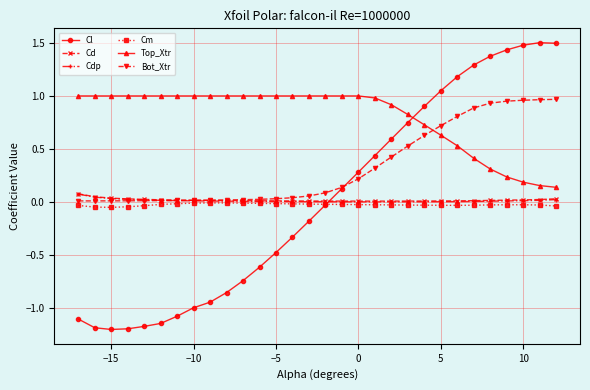

What is the value of the Cl point at the 18th from the left?

0.3